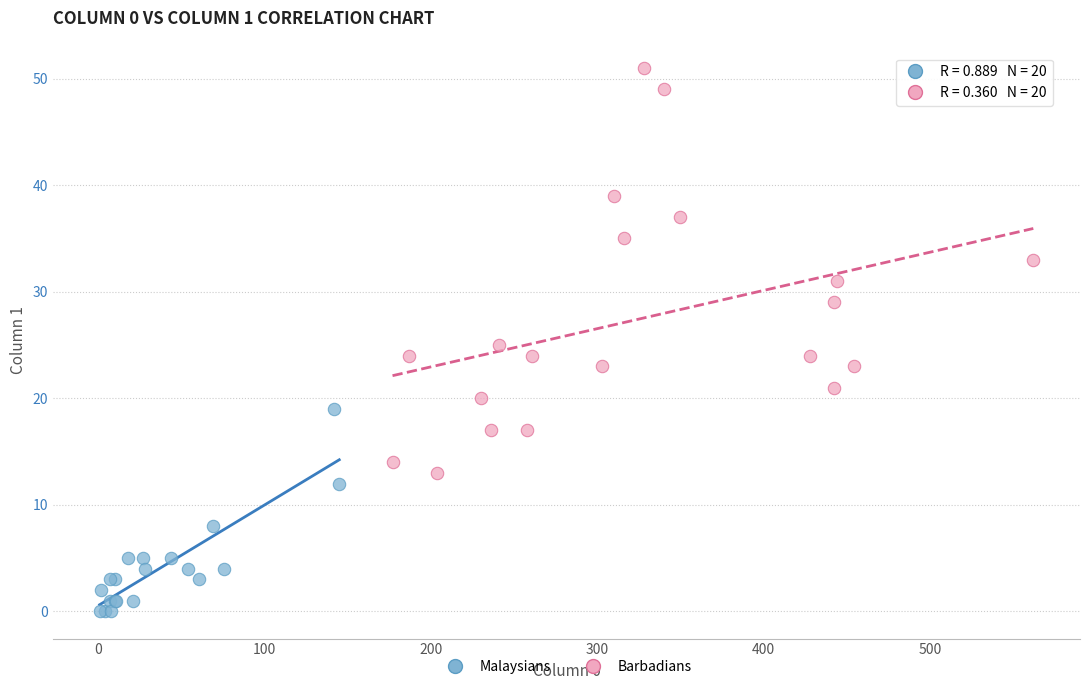

What are all the series names shown in the legend?

Malaysians, Barbadians